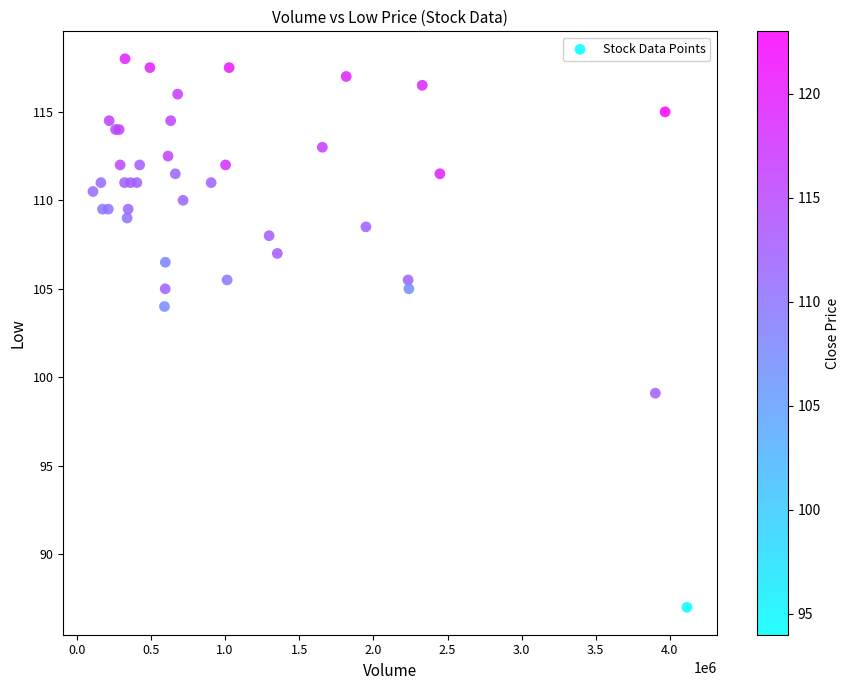

What Y value in the scatter plot is closest to 102?

104.0